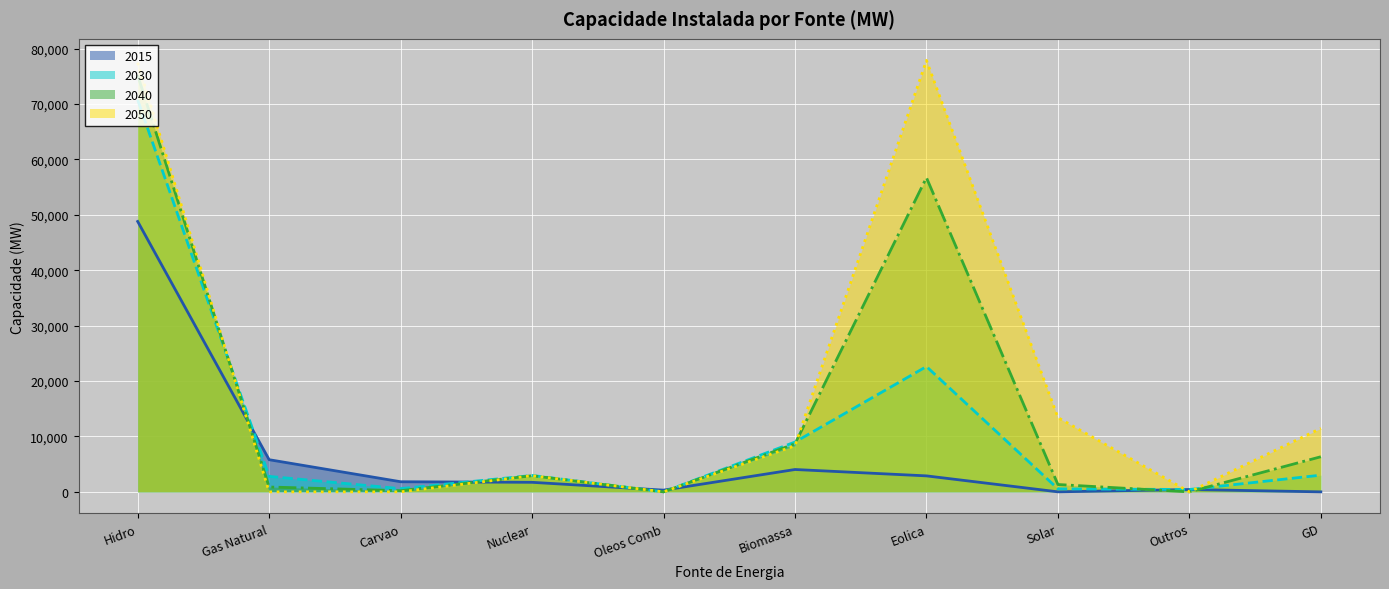

How many data points does each series have?

10